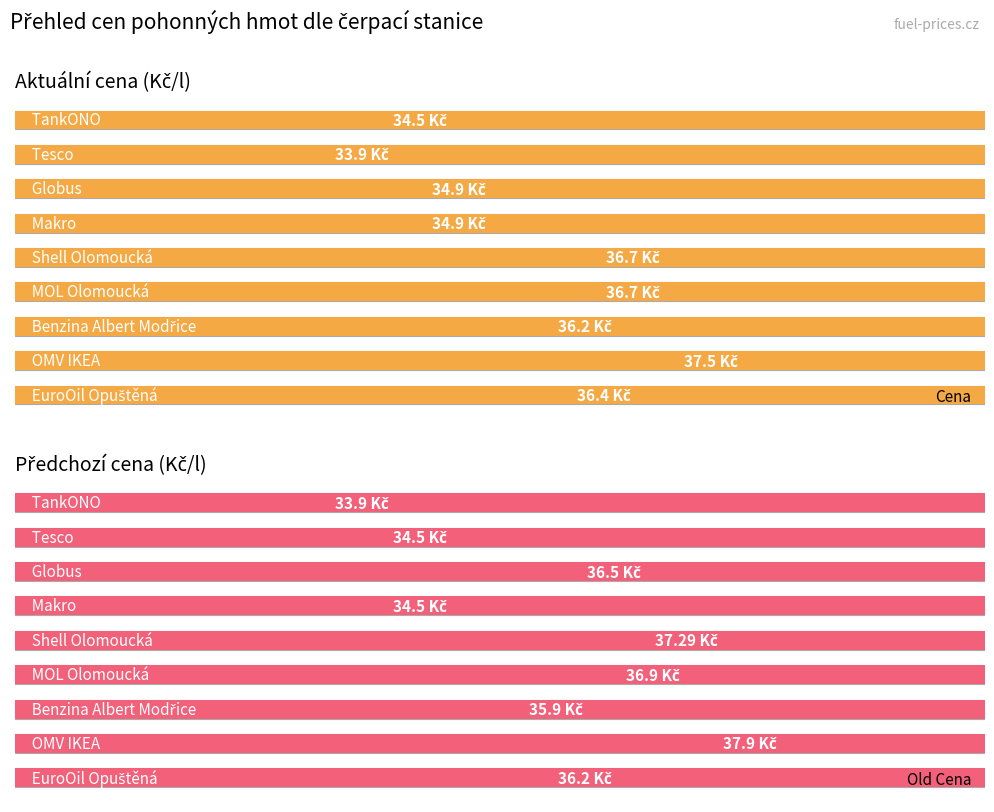

The value of Old Cena at 2 is 50.4. True or false?

False